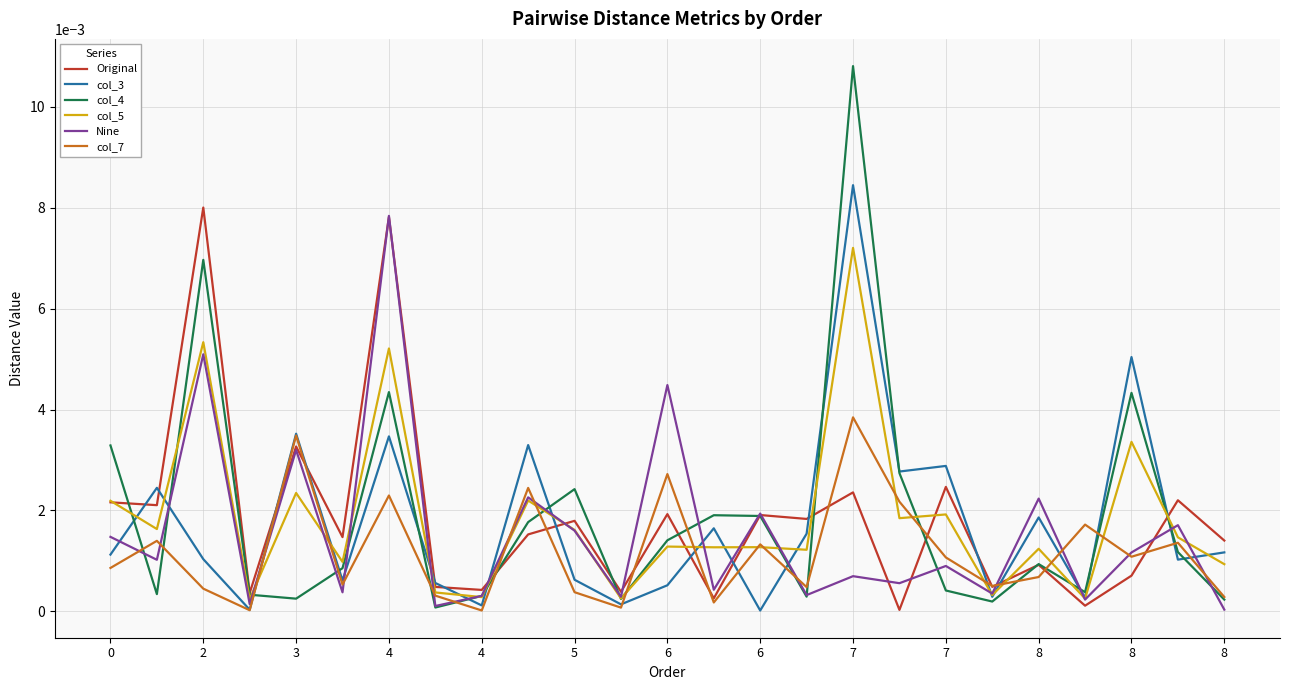

Which series has the largest range (max minus min)?

col_4